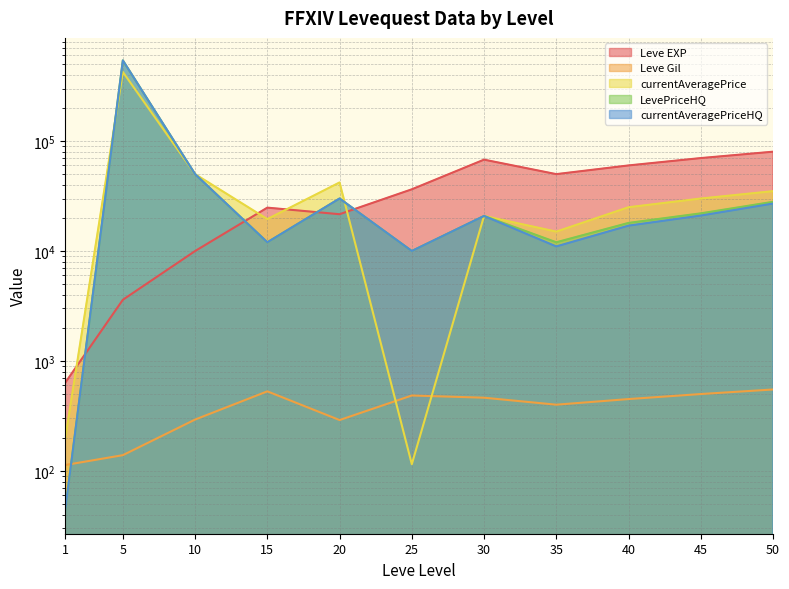

Is it true that Leve EXP equals 630.0 at 1?

True